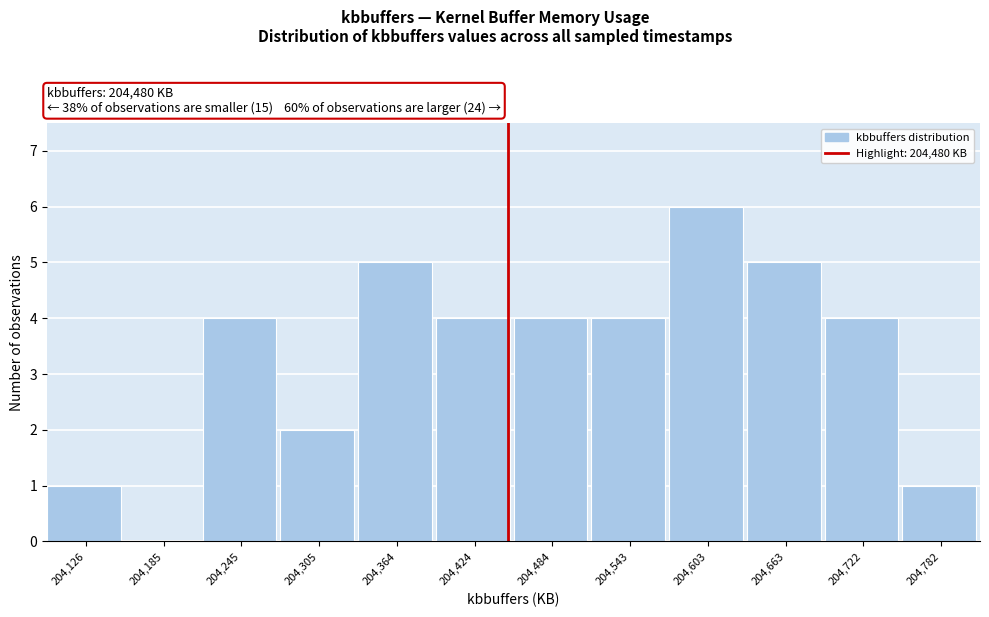

Reading right to left, what are all the values shown in this chart?

204,782=1	204,722=4	204,663=5	204,603=6	204,543=4	204,484=4	204,424=4	204,364=5	204,305=2	204,245=4	204,185=0	204,126=1